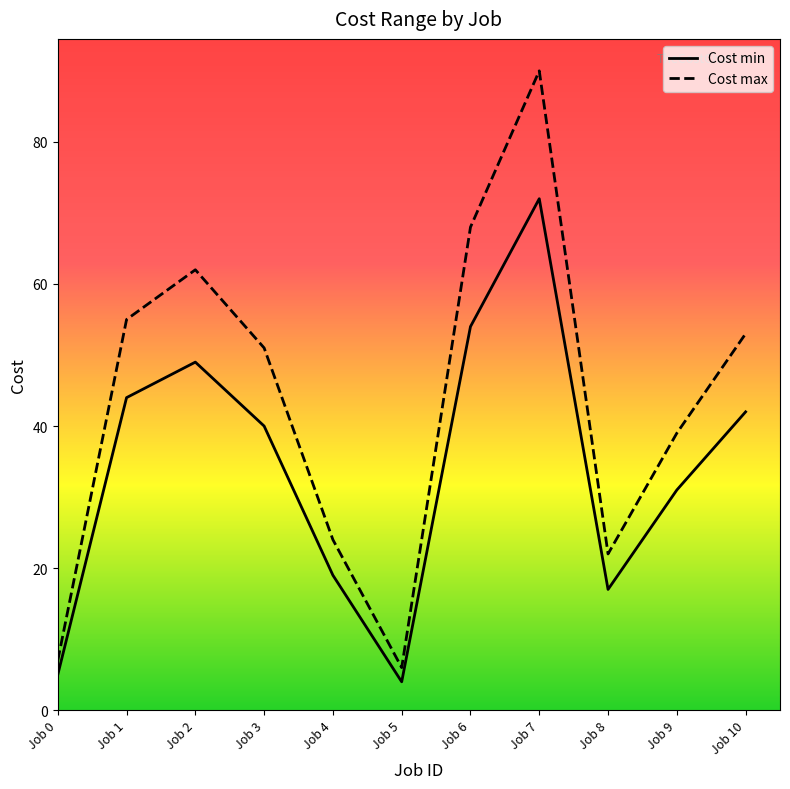

List the labels in order of Cost max value, smallest first.

Job 5, Job 0, Job 8, Job 4, Job 9, Job 3, Job 10, Job 1, Job 2, Job 6, Job 7